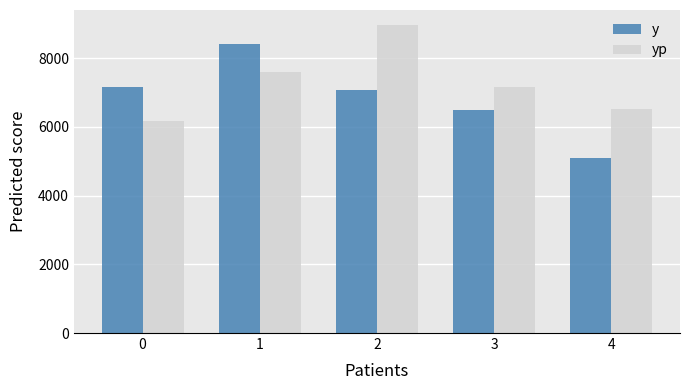

What is the minimum value for yp?

6158.9